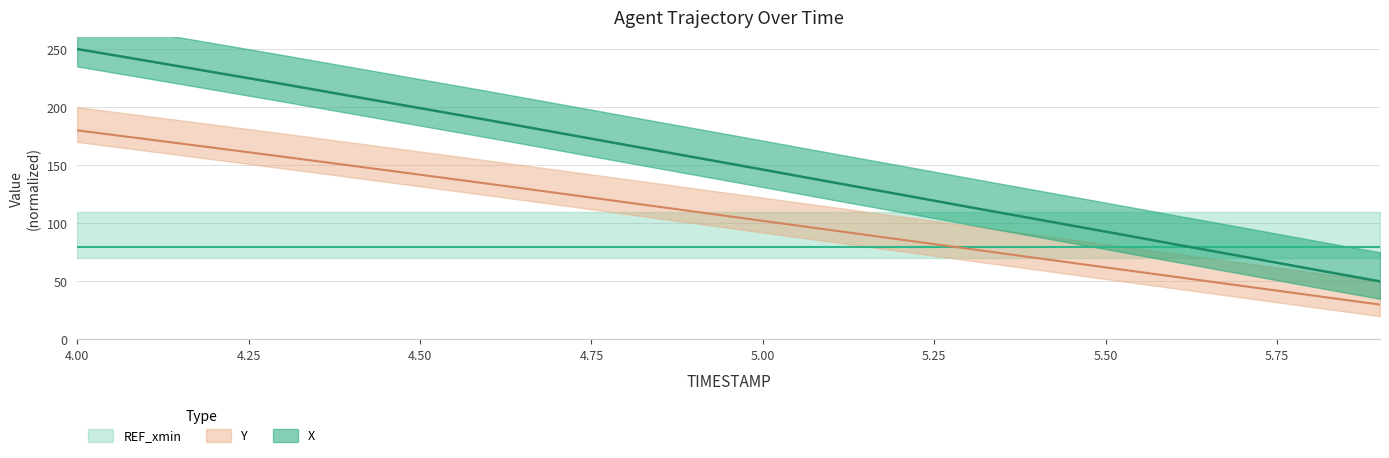

Between 4.9 and 5.2, which series saw the biggest shift?

X